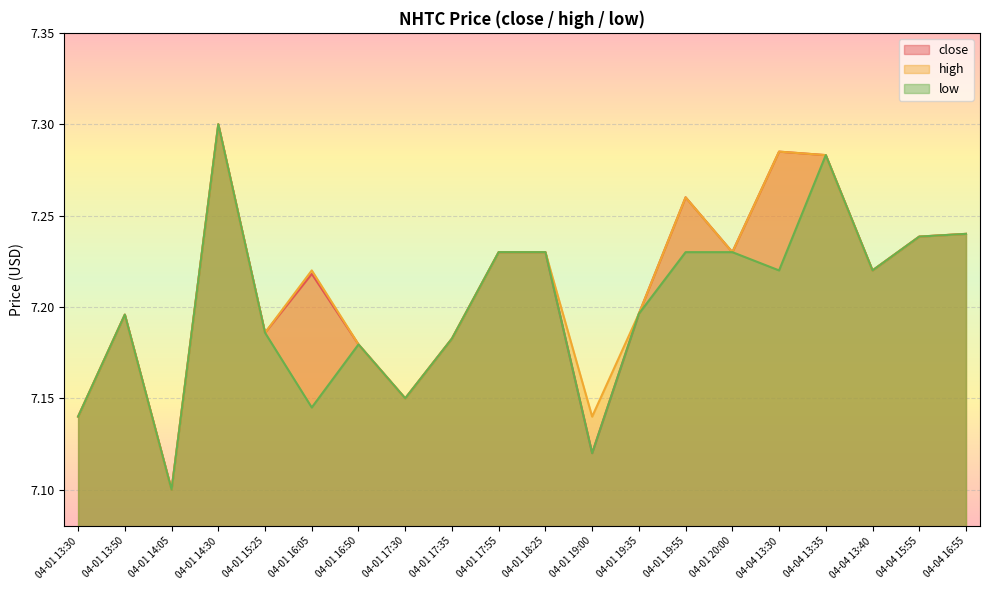

Is it true that low equals 7.1 at 04-01 16:05?

True